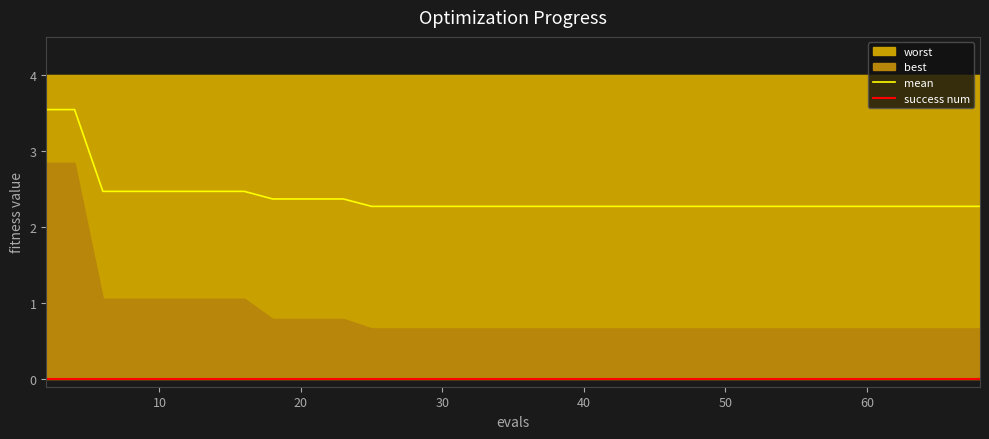

Count the mean values in the range 2 to 3.

38